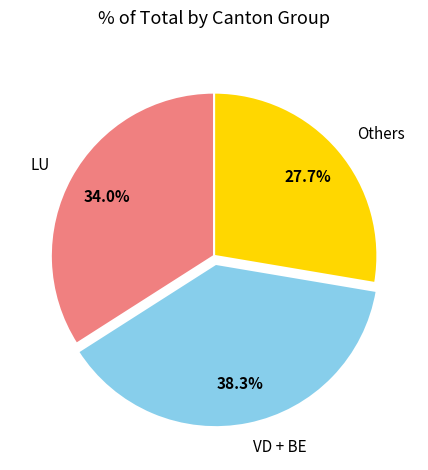

Rank the categories by value from highest to lowest.

VD + BE, LU, Others